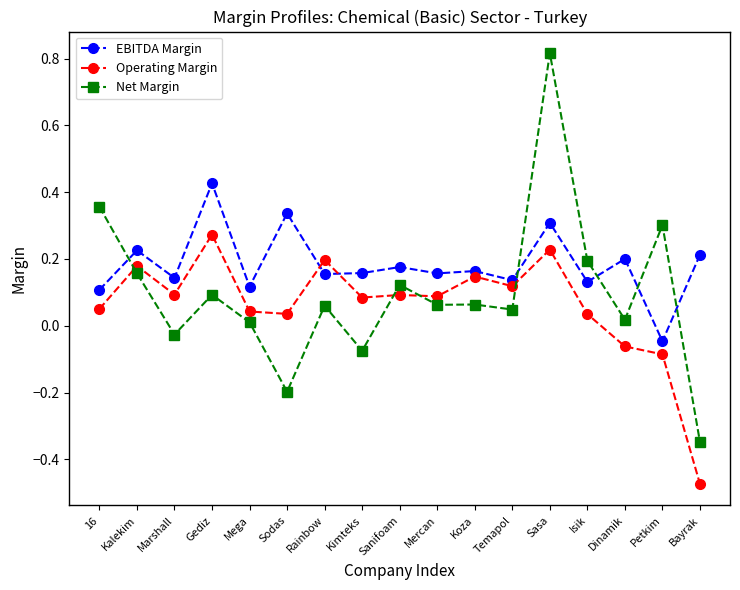

Which series has the largest range (max minus min)?

Net Margin